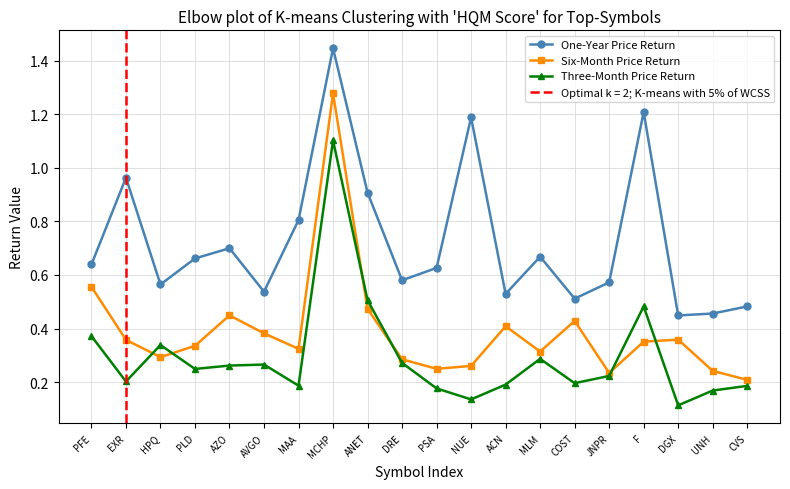

Reading right to left, list all the values displayed in this chart.

One-Year Price Return: CVS=0.5	UNH=0.5	DGX=0.4	F=1.2	JNPR=0.6	COST=0.5	MLM=0.7	ACN=0.5	NUE=1.2	PSA=0.6	DRE=0.6	ANET=0.9	MCHP=1.4	MAA=0.8	AVGO=0.5	AZO=0.7	PLD=0.7	HPQ=0.6	EXR=1.0	PFE=0.6
Six-Month Price Return: CVS=0.2	UNH=0.2	DGX=0.4	F=0.4	JNPR=0.2	COST=0.4	MLM=0.3	ACN=0.4	NUE=0.3	PSA=0.3	DRE=0.3	ANET=0.5	MCHP=1.3	MAA=0.3	AVGO=0.4	AZO=0.4	PLD=0.3	HPQ=0.3	EXR=0.4	PFE=0.6
Three-Month Price Return: CVS=0.2	UNH=0.2	DGX=0.1	F=0.5	JNPR=0.2	COST=0.2	MLM=0.3	ACN=0.2	NUE=0.1	PSA=0.2	DRE=0.3	ANET=0.5	MCHP=1.1	MAA=0.2	AVGO=0.3	AZO=0.3	PLD=0.2	HPQ=0.3	EXR=0.2	PFE=0.4